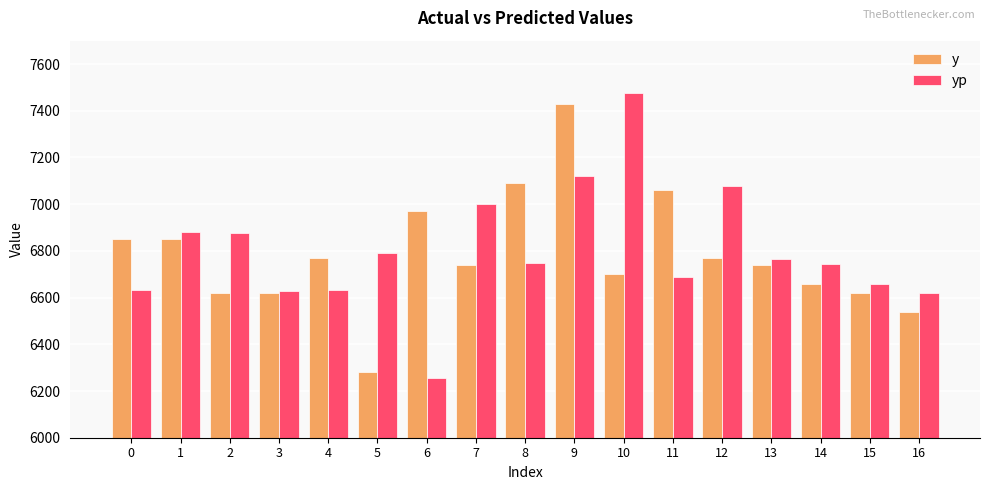

What is the value of the yp bar at the 12th from the left?

6687.6